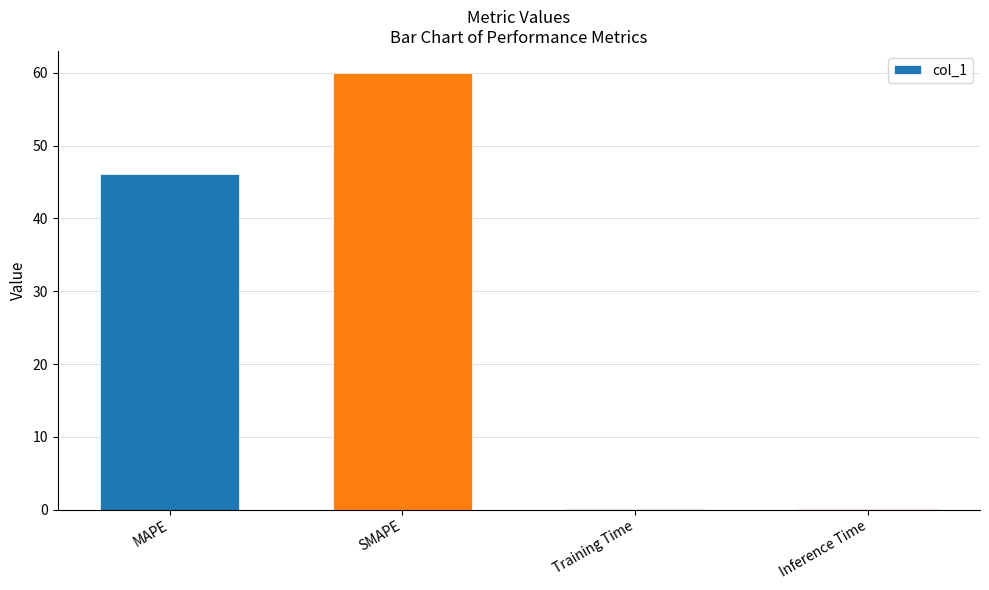

Between MAPE and Inference Time, which is larger?

MAPE